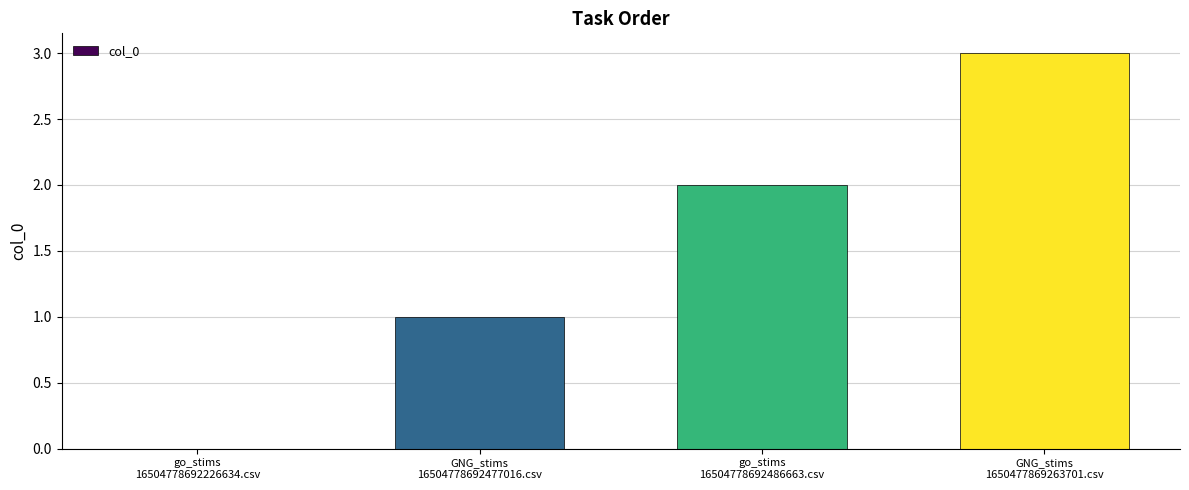

How many distinct data groups are displayed?

1